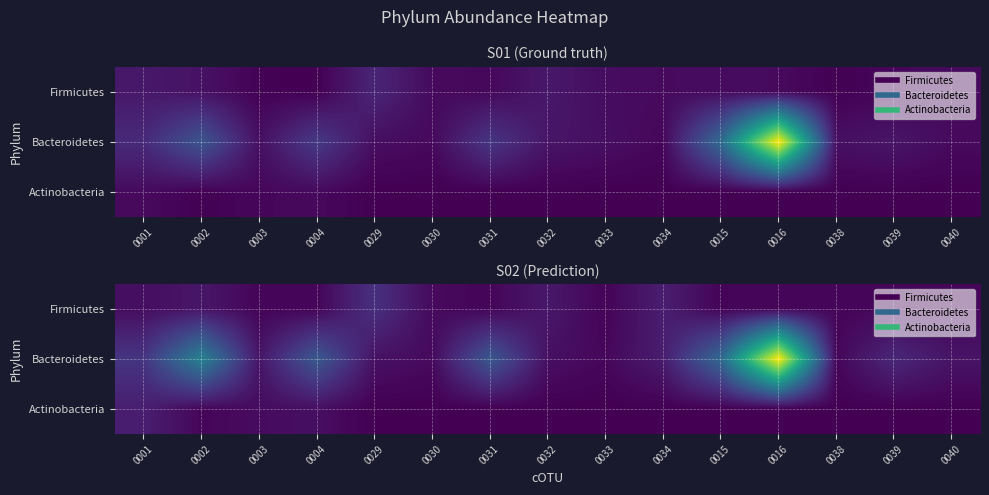

Which category has the lowest value across all series?

0029